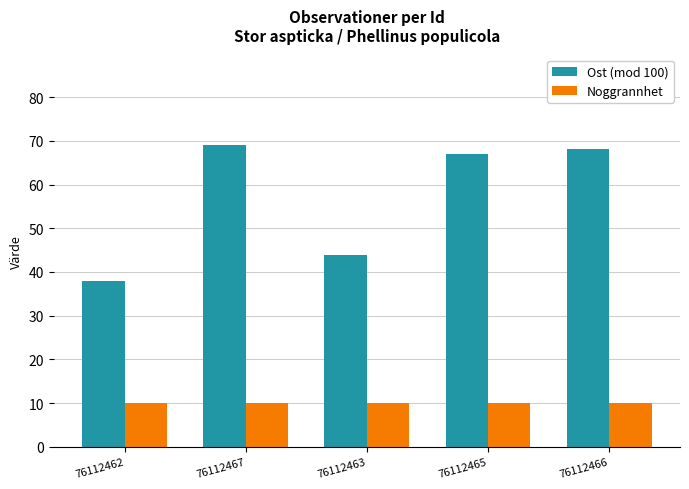

What is the label of the 5th bar from the left?

76112466